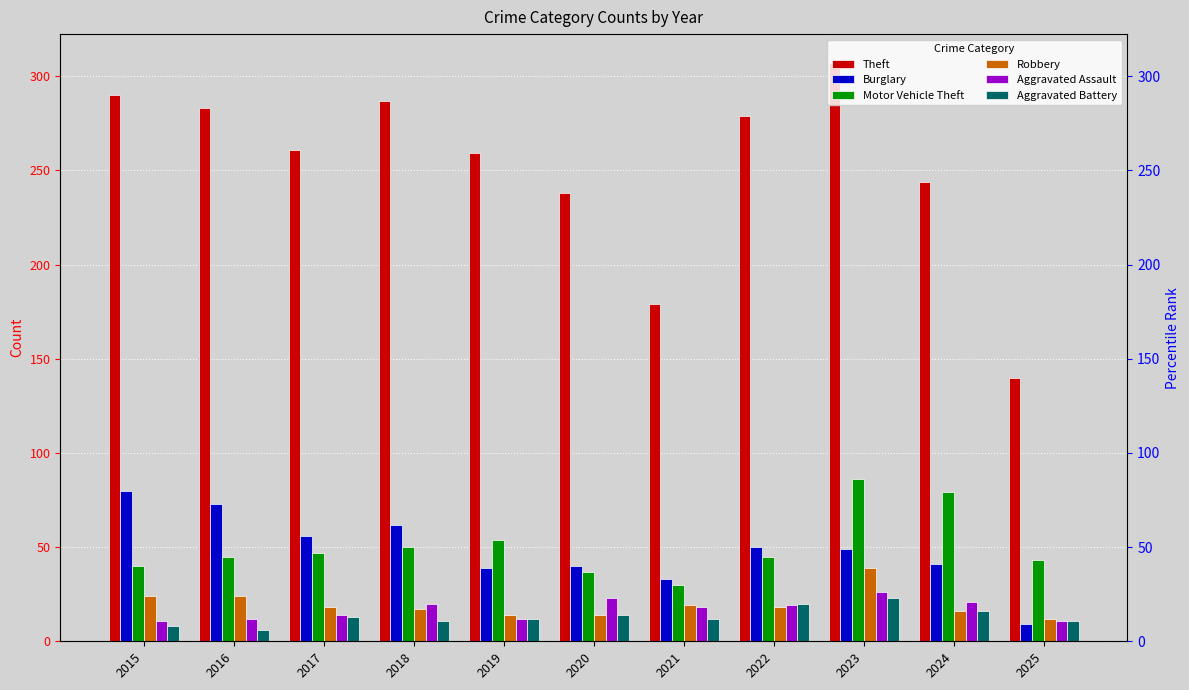

What is the difference between the Aggravated Assault values at 2018 and 2016?

8